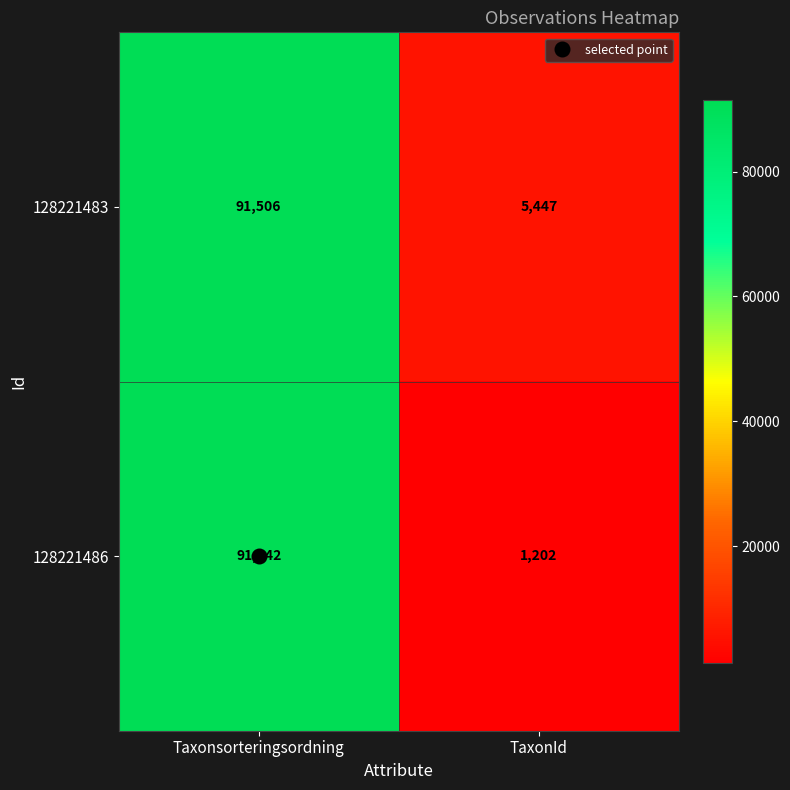

Rank the series at TaxonId from highest to lowest value.

128221483, 128221486